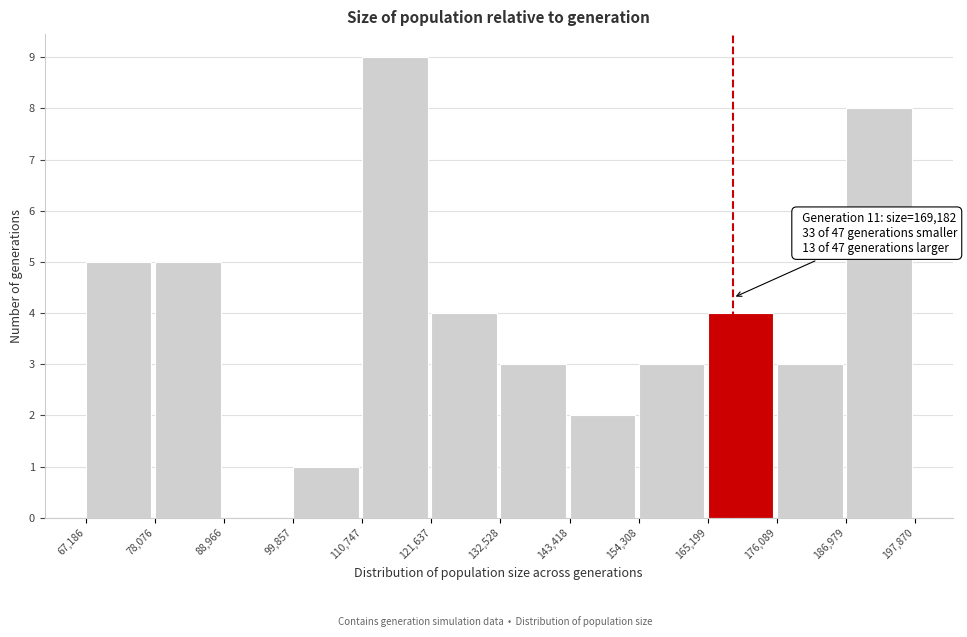

Which range on the x-axis has the tallest bar?

110,747 to 121,637